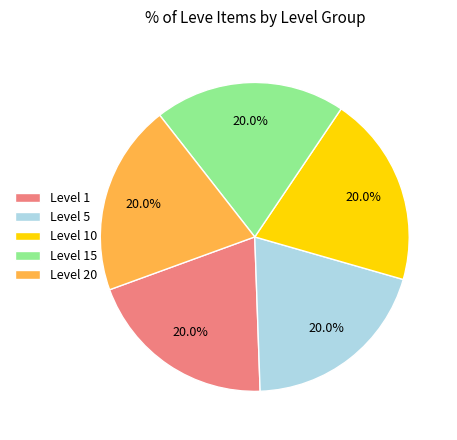

To the nearest percent, what is the average slice percentage?

20%